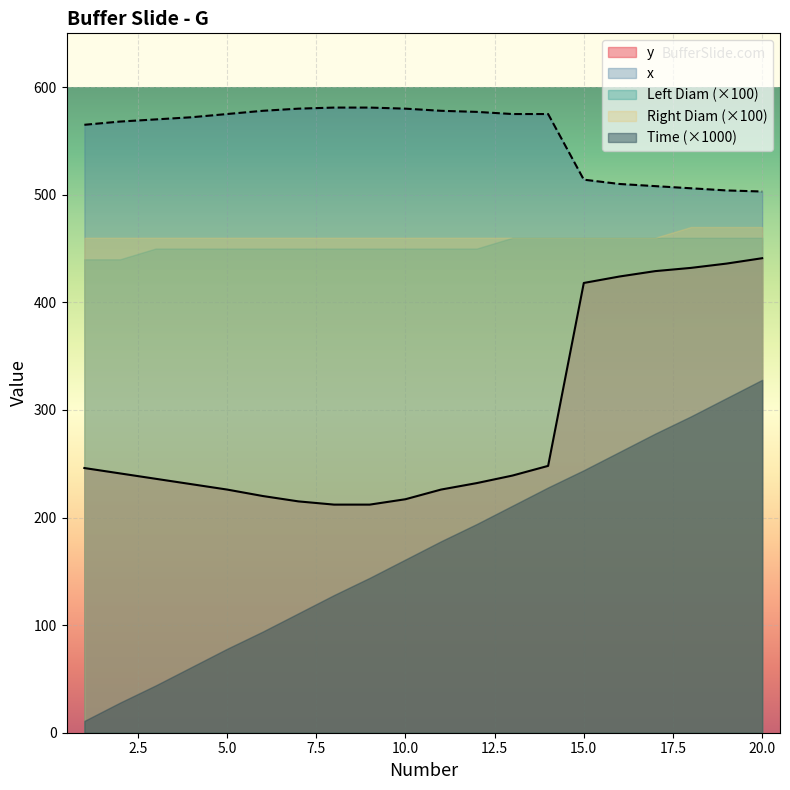

True or false: Time and Left Diam cross at least once.

False